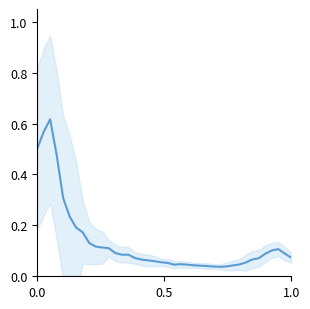

True or false: there are more than 2 points higher than both neighbors.

True